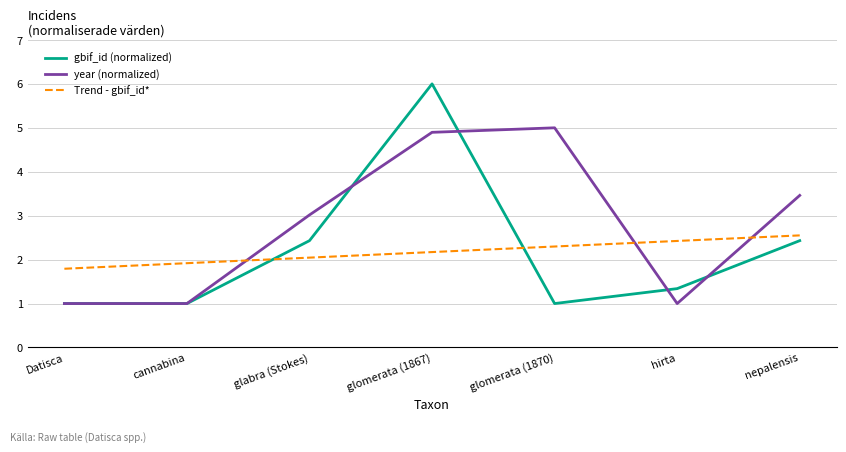

After their last crossing, which series has the higher values: year (normalized) or Trend - gbif_id*?

year (normalized)